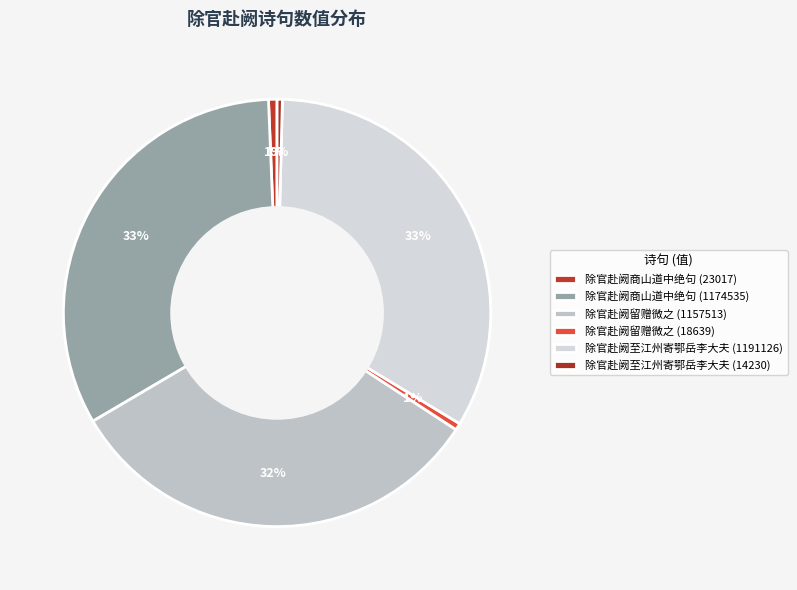

How many slices are in this pie chart?

6